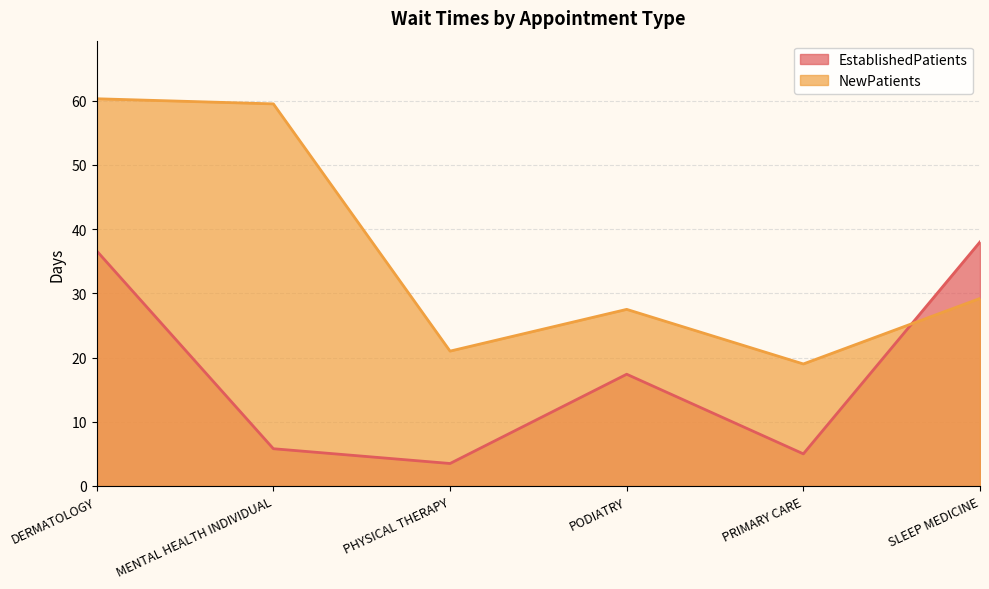

Between MENTAL HEALTH INDIVIDUAL and PRIMARY CARE, which is larger?

MENTAL HEALTH INDIVIDUAL